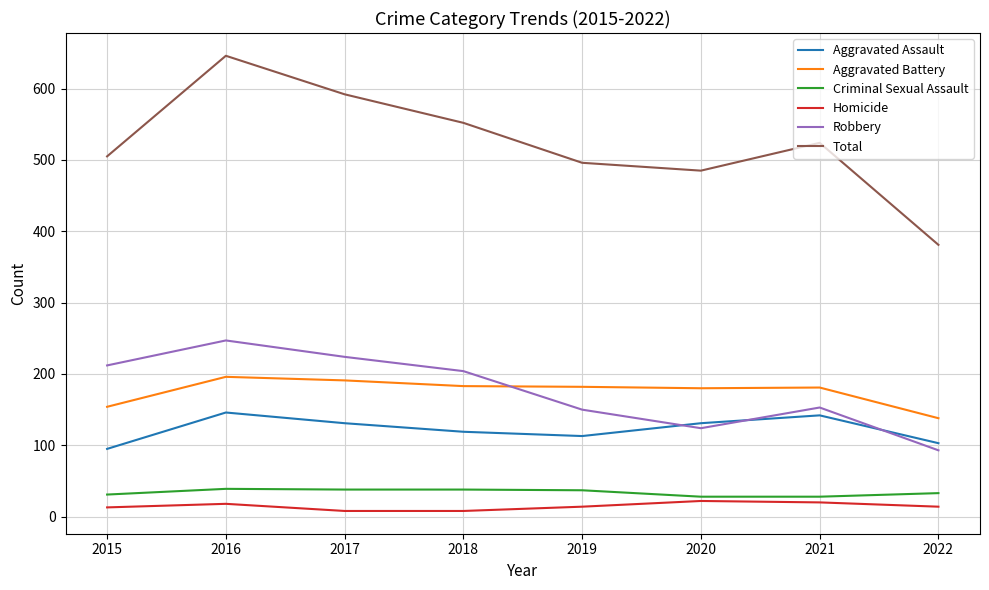

Read the Criminal Sexual Assault value at 2021, to the nearest 5.

30